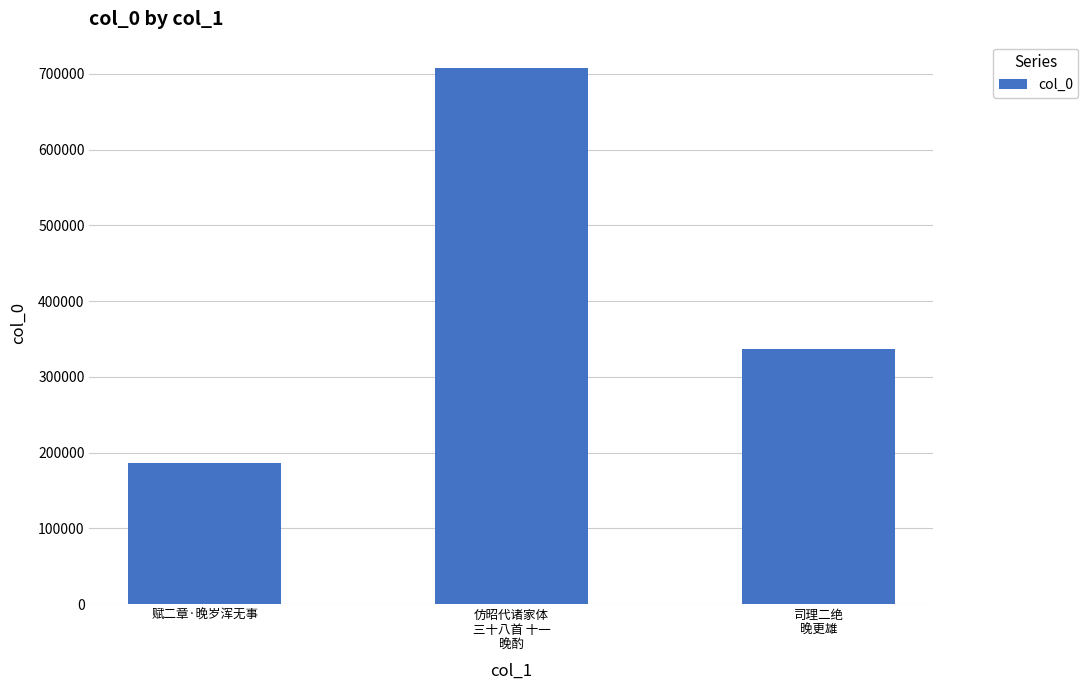

How many values are between 186640 and 707164?

3